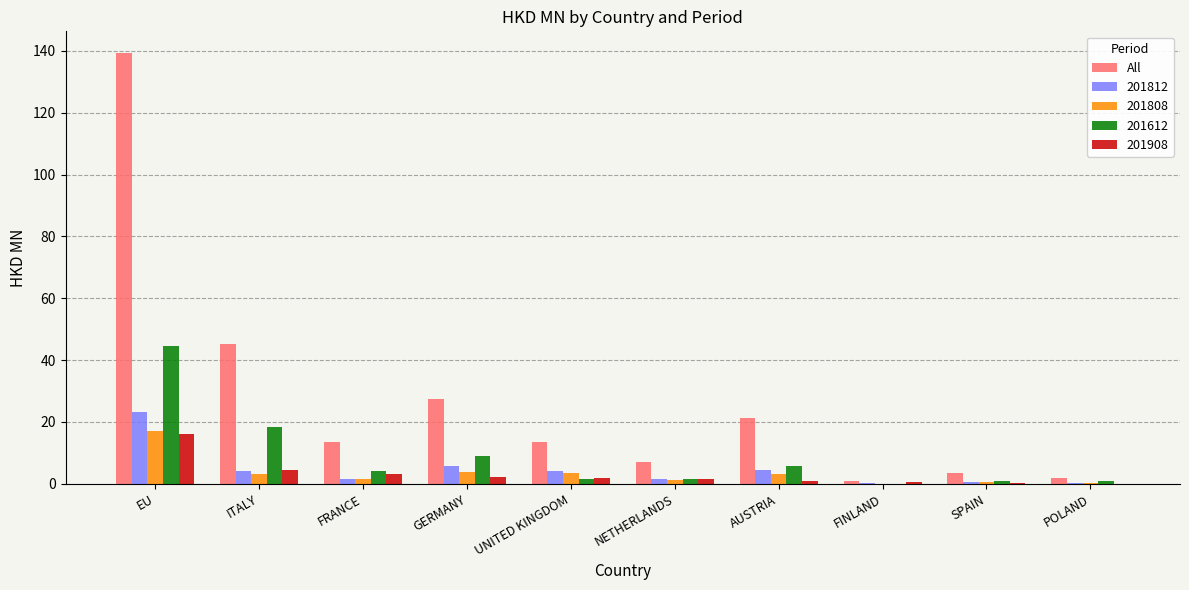

How many distinct data groups are displayed?

5